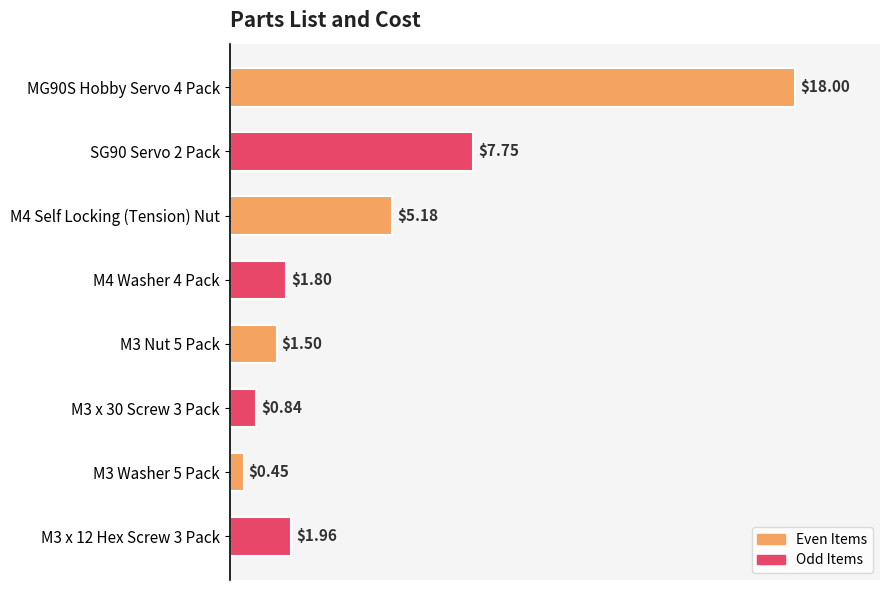

List the labels in order of value, largest first.

MG90S Hobby Servo 4 Pack, SG90 Servo 2 Pack, M4 Self Locking (Tension) Nut, M3 x 12 Hex Screw 3 Pack, M4 Washer 4 Pack, M3 Nut 5 Pack, M3 x 30 Screw 3 Pack, M3 Washer 5 Pack